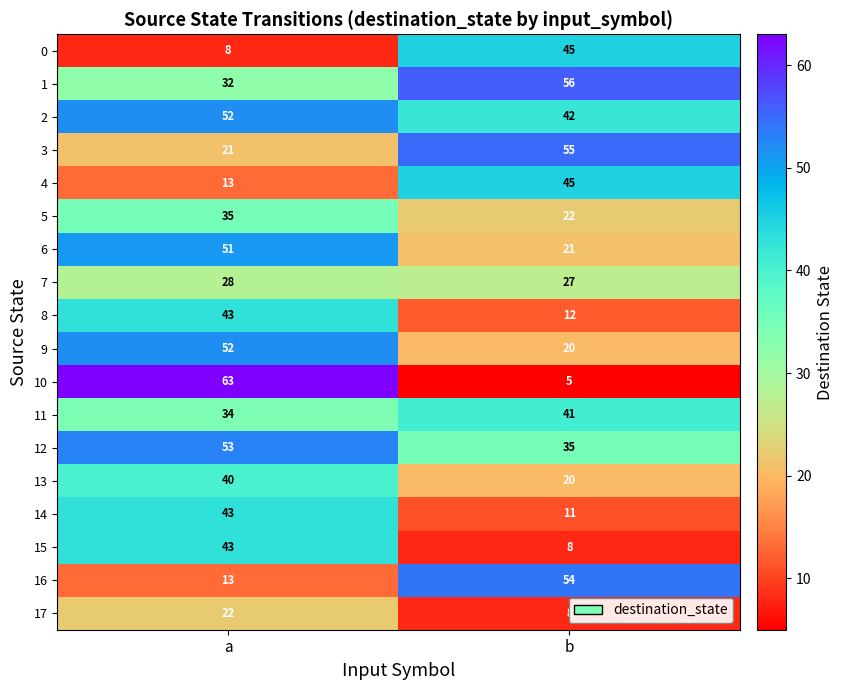

At which category is the sum across all series the highest?

a